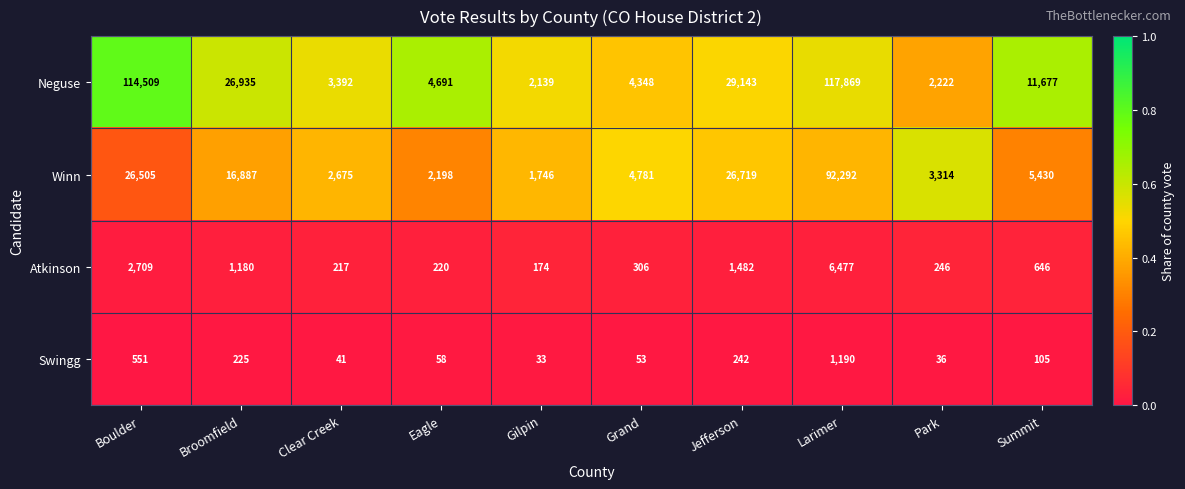

Which series has the largest total across all categories?

Neguse